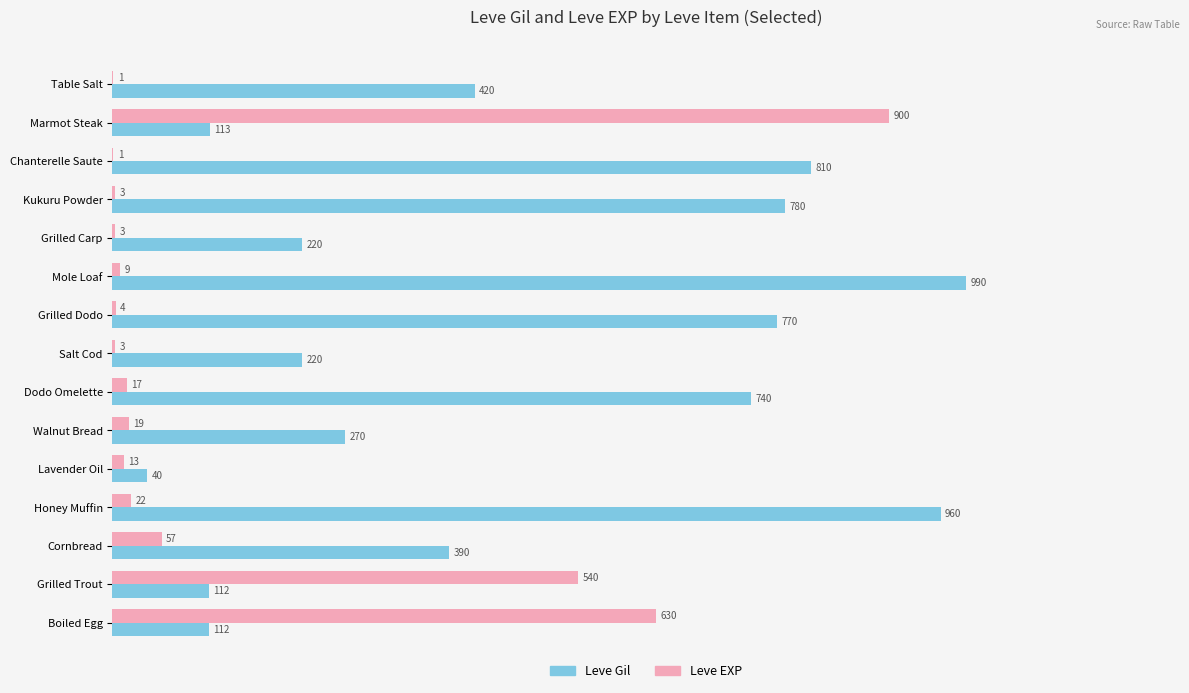

Which series has the largest total across all categories?

Leve Gil